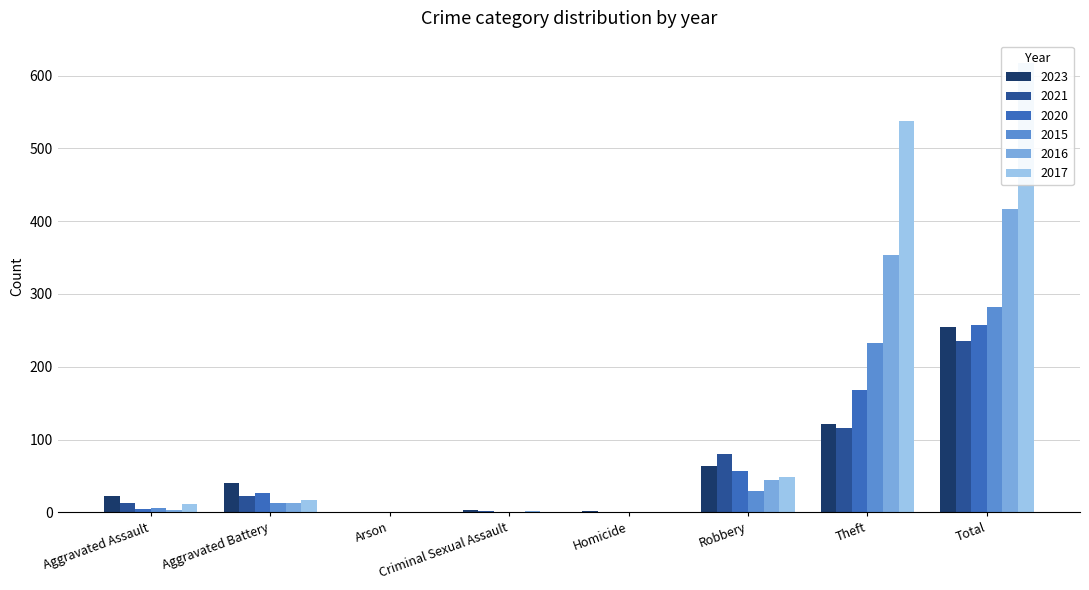

Where does the 2016 series first go above 13?

Robbery